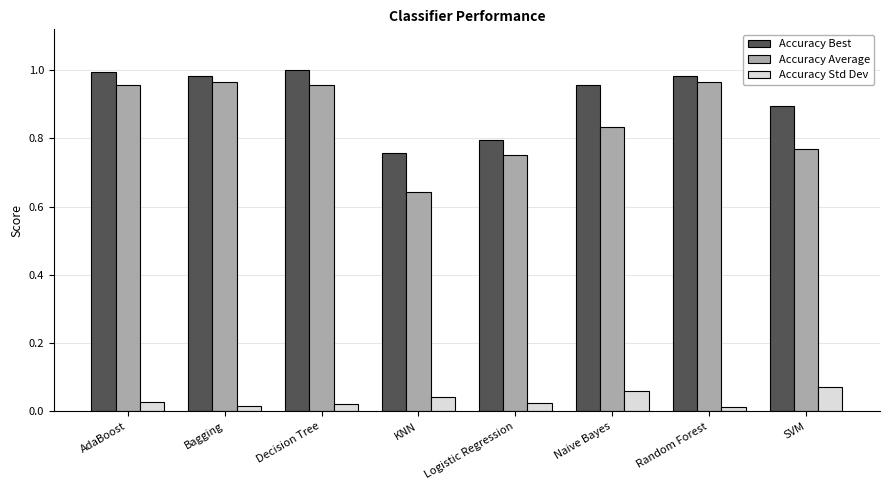

Between Decision Tree and KNN, which series saw the biggest shift?

Accuracy Average